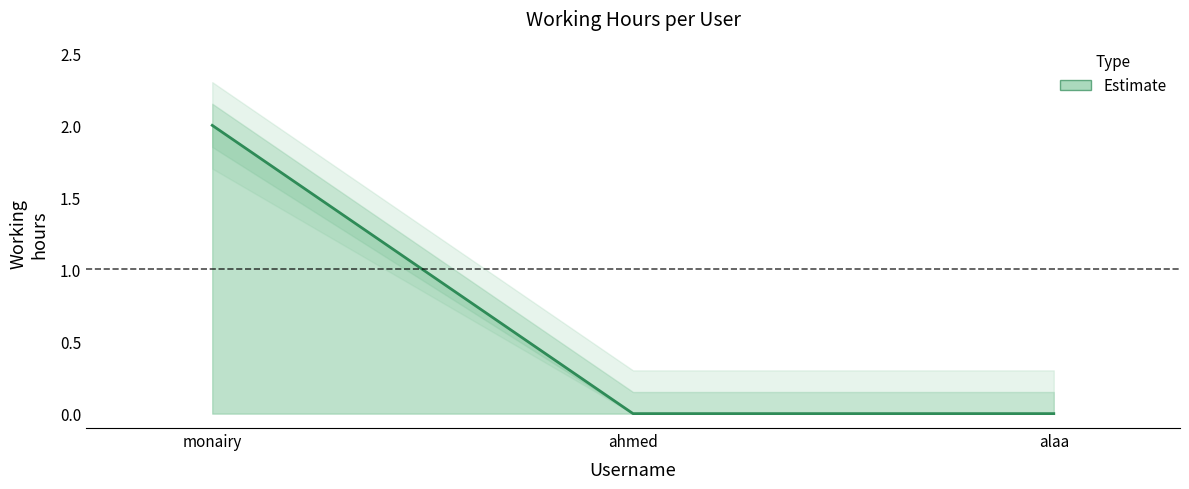

Read the value at monairy.

2